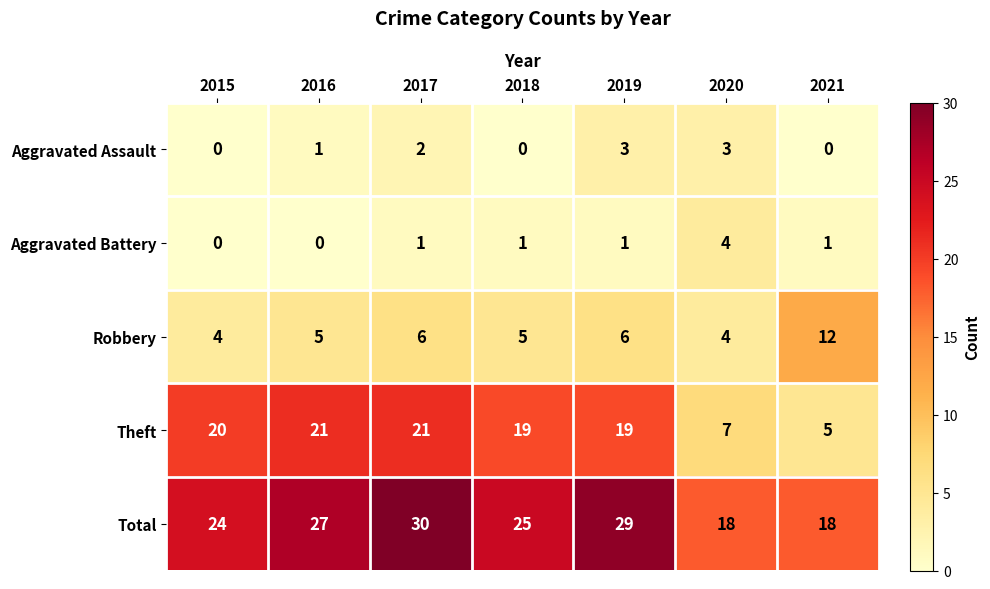

Count the number of data series in this chart.

5